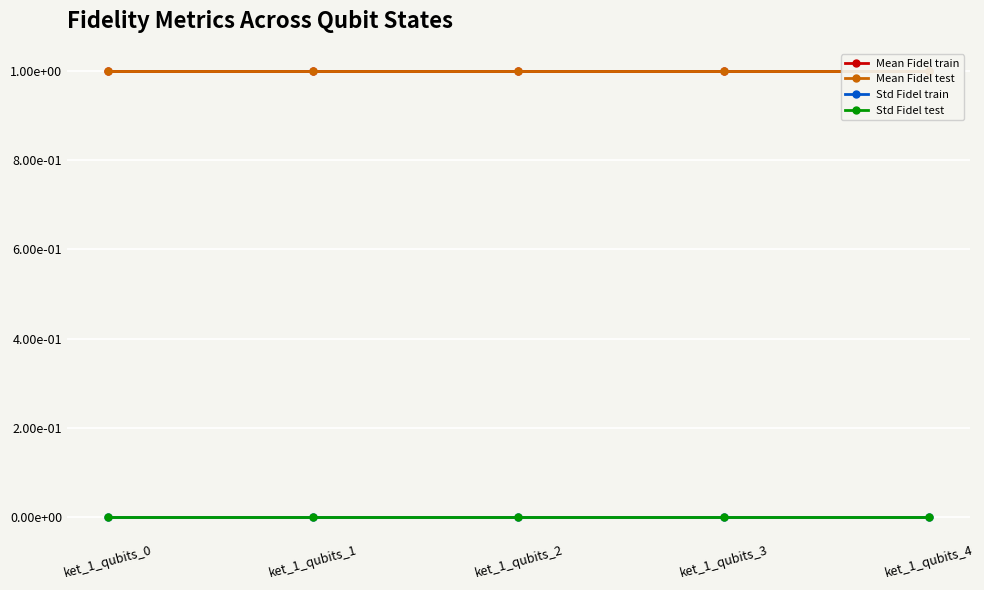

How many lines are shown in the chart?

4